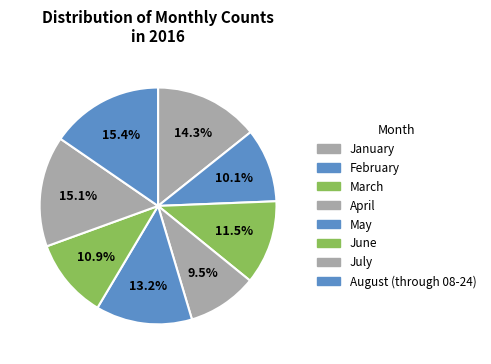

To the nearest percent, what is the difference between the largest and smallest slice percentages?

6%